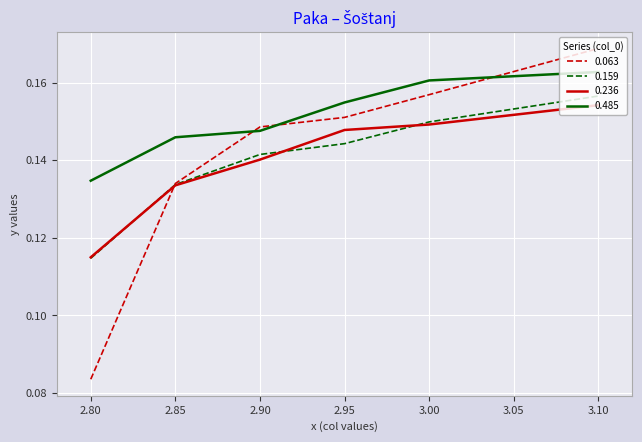

How many lines are shown in the chart?

4